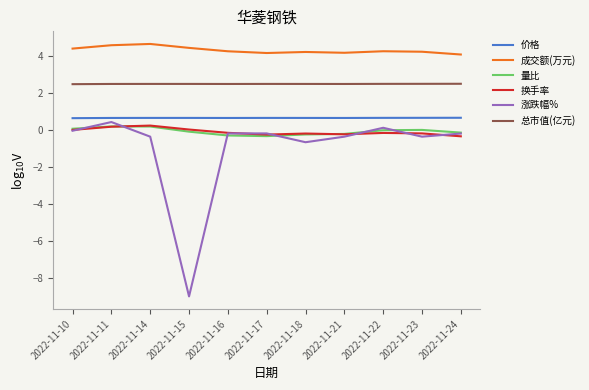

What is the lowest value of the 价格 series?

0.6